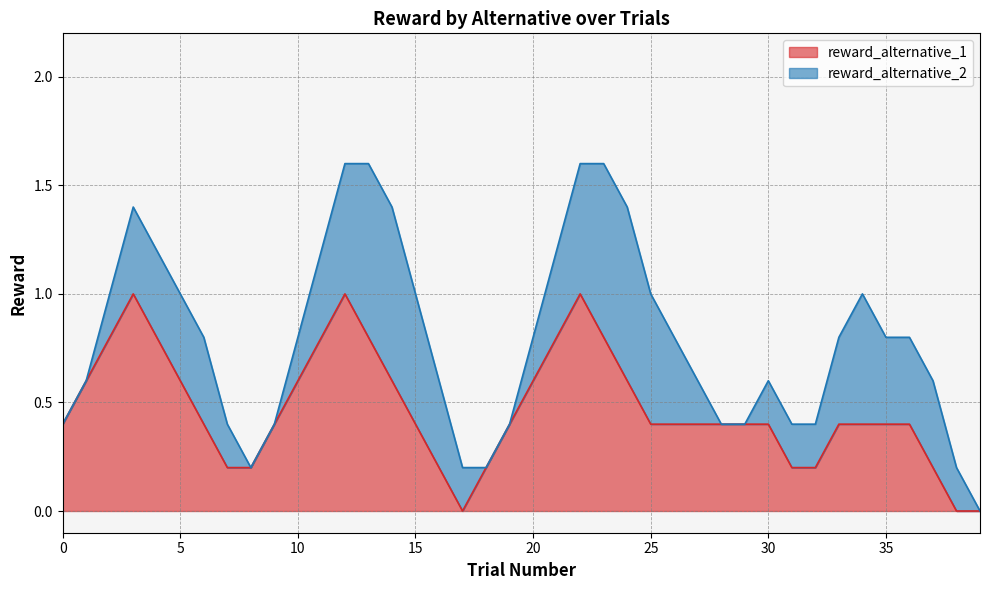

The value of reward_alternative_1 at 0 is 0.4. True or false?

True